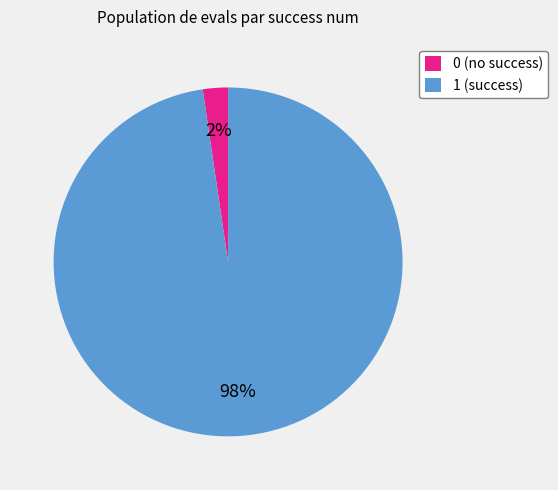

Does 1 account for over 50% of the chart?

Yes